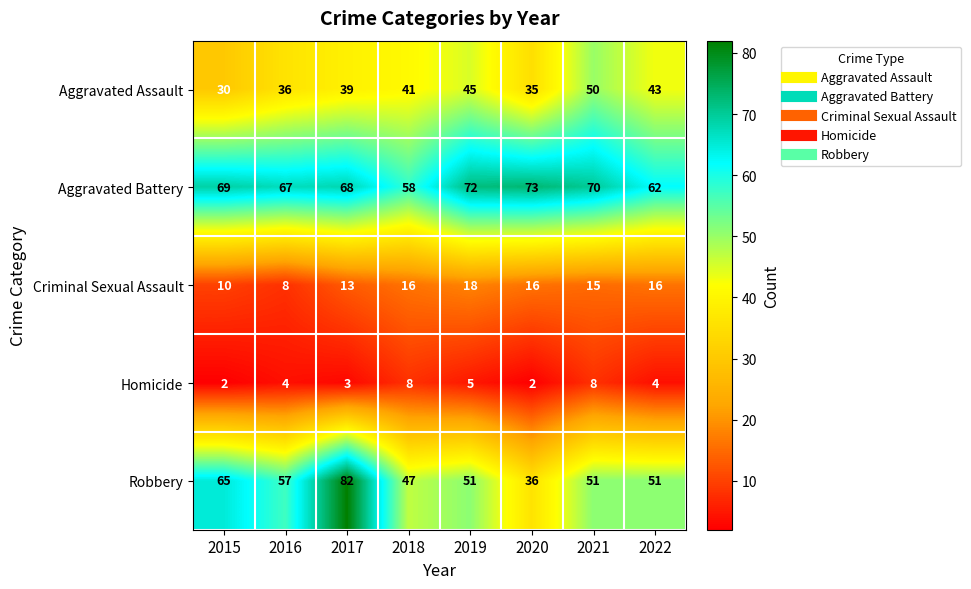

What value does the Criminal Sexual Assault series have at 2022?

16